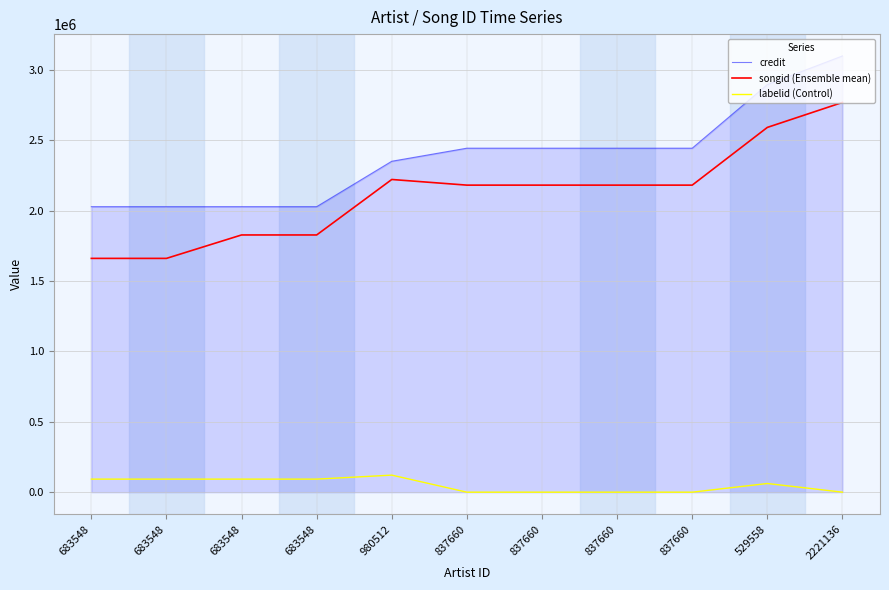

What is the difference between the highest and lowest values at 980512?

2229410